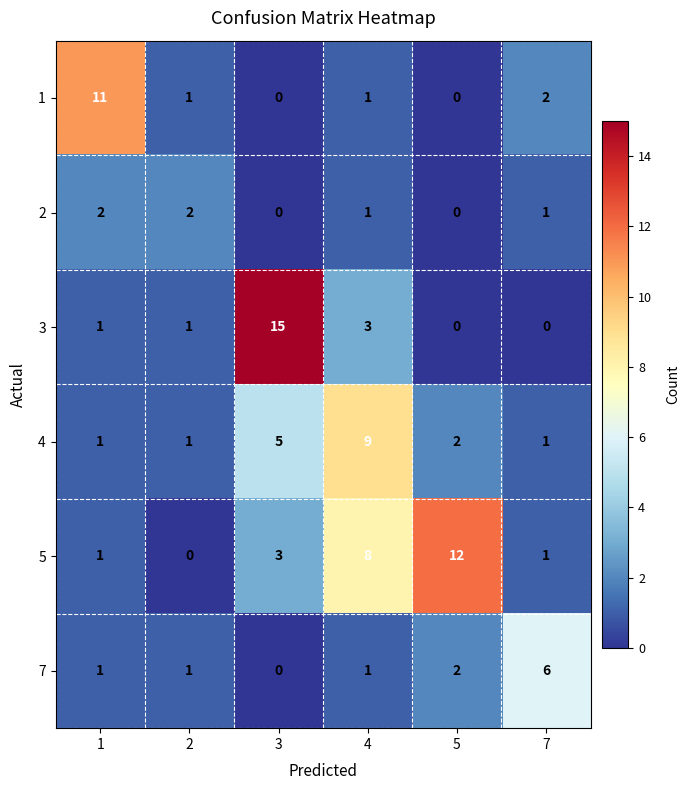

Count the number of categories in the chart.

6